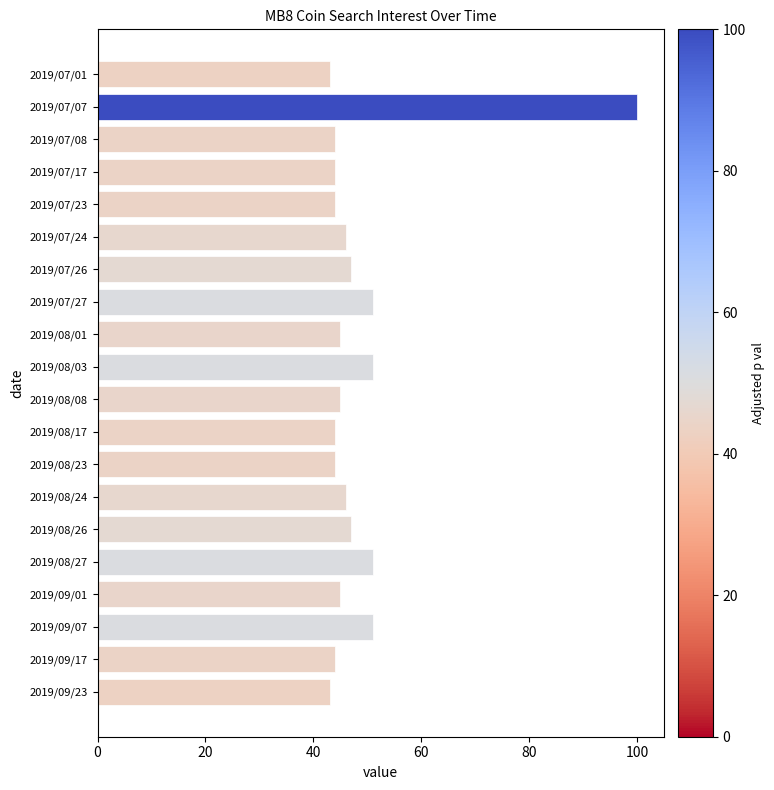

The value at 2019/08/17 is 44. True or false?

True